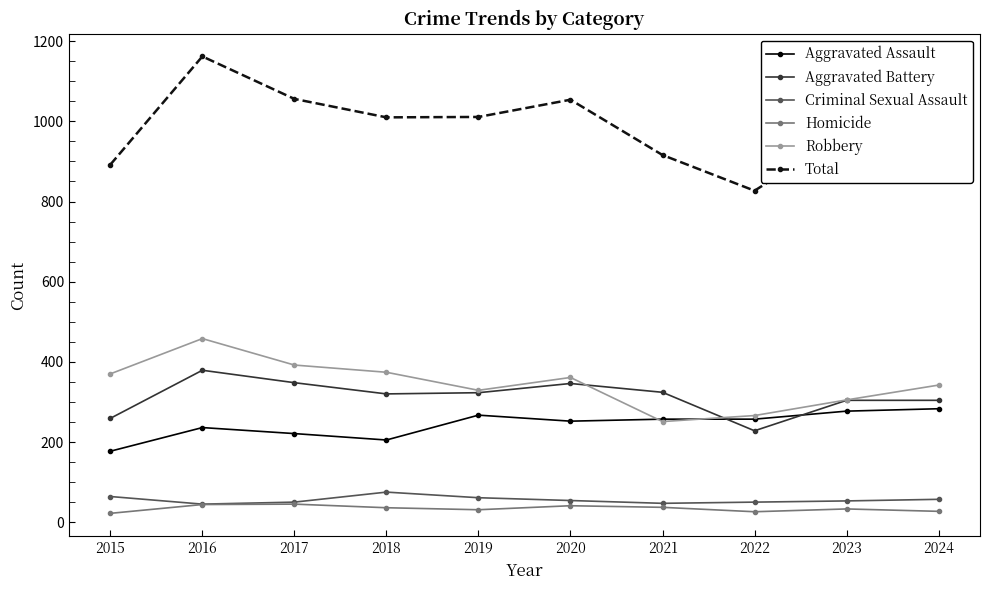

What is the value of the Total point at the 1st from the left?

892